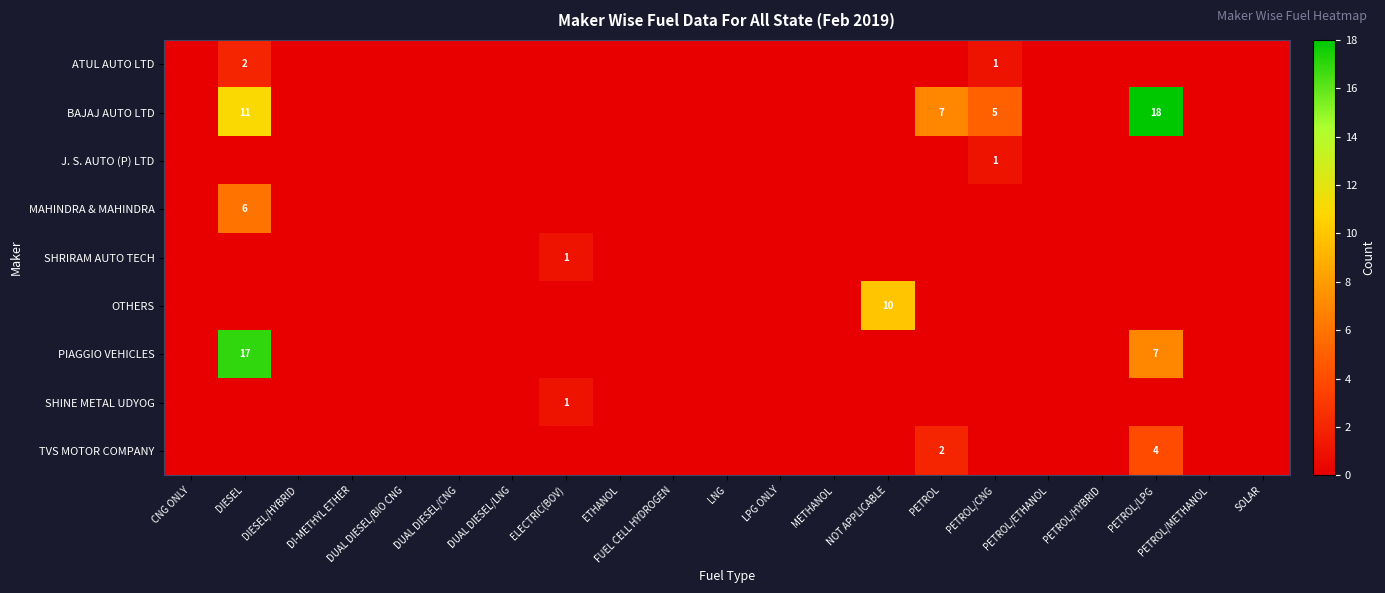

At which category is the sum across all series the highest?

DIESEL